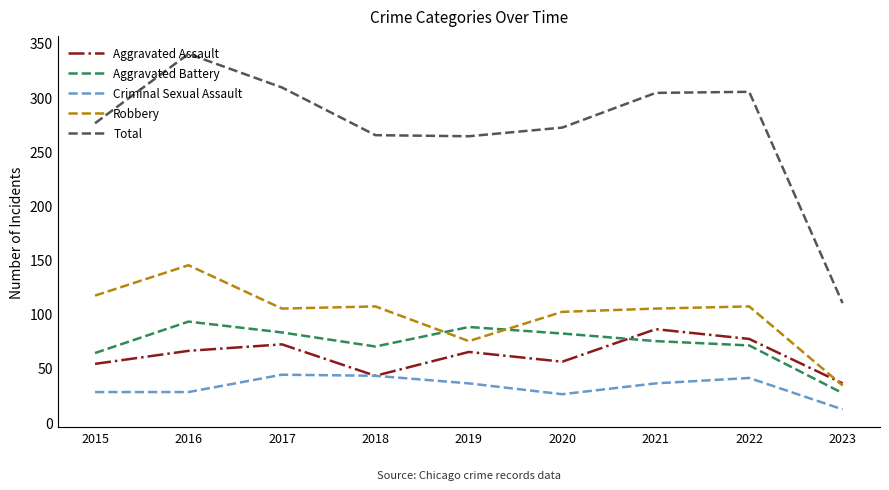

Where does the Criminal Sexual Assault series first go above 36?

2017